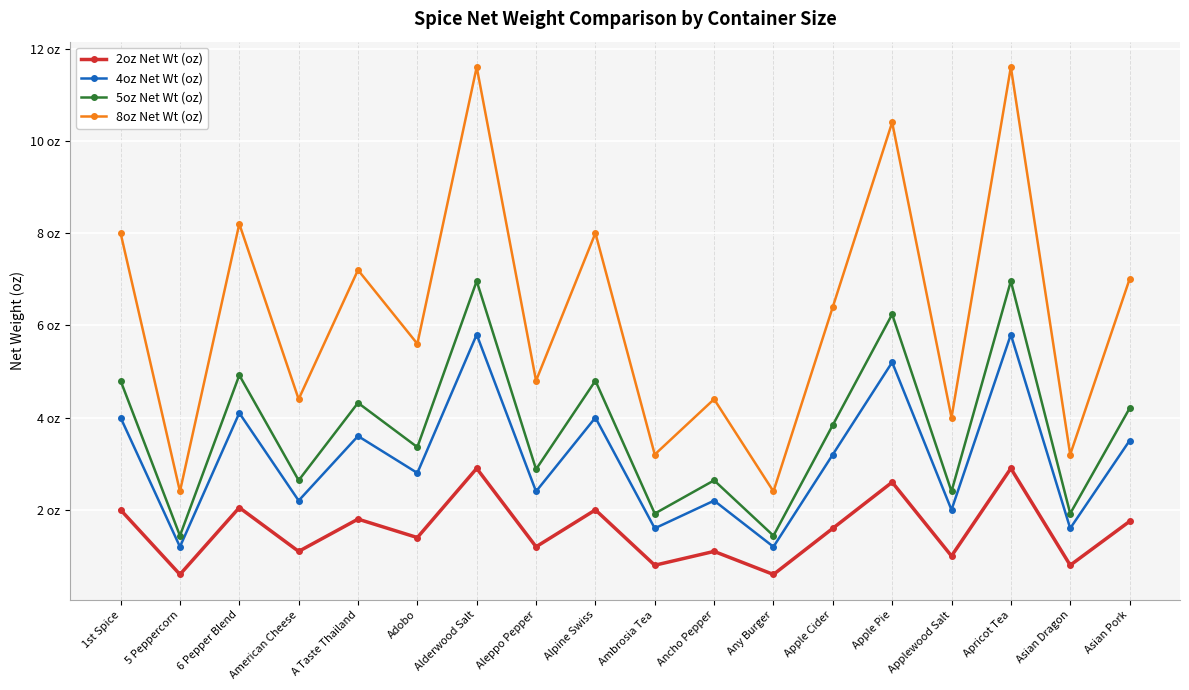

Is this an area chart (filled region under the line)?

No